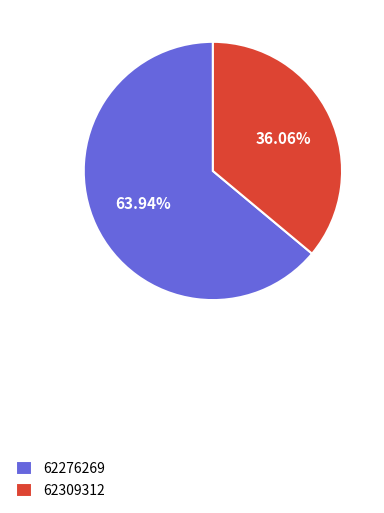

Is 62276269 the majority of the pie?

Yes